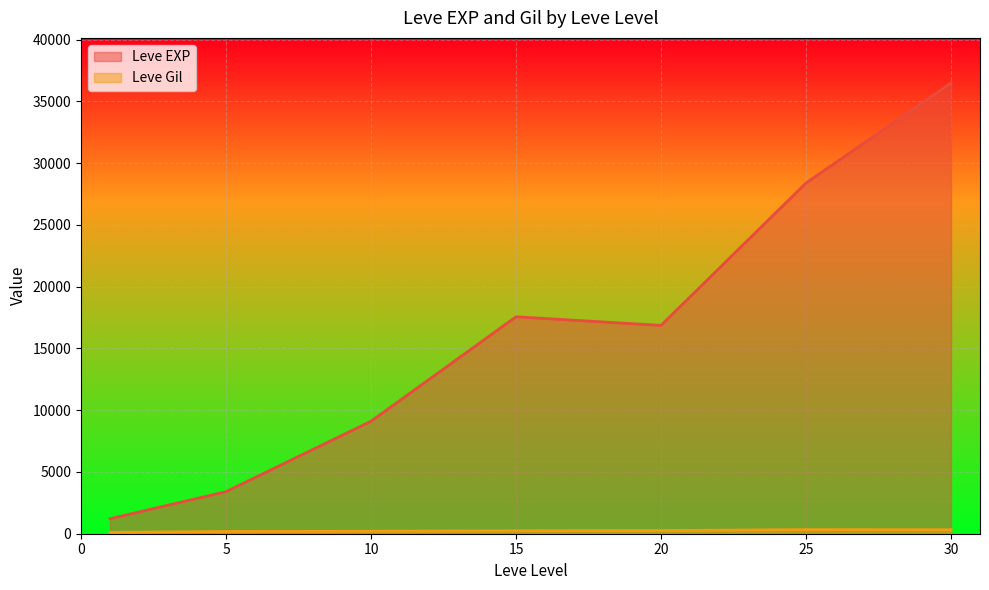

At which label does Leve Gil first exceed 170?

5